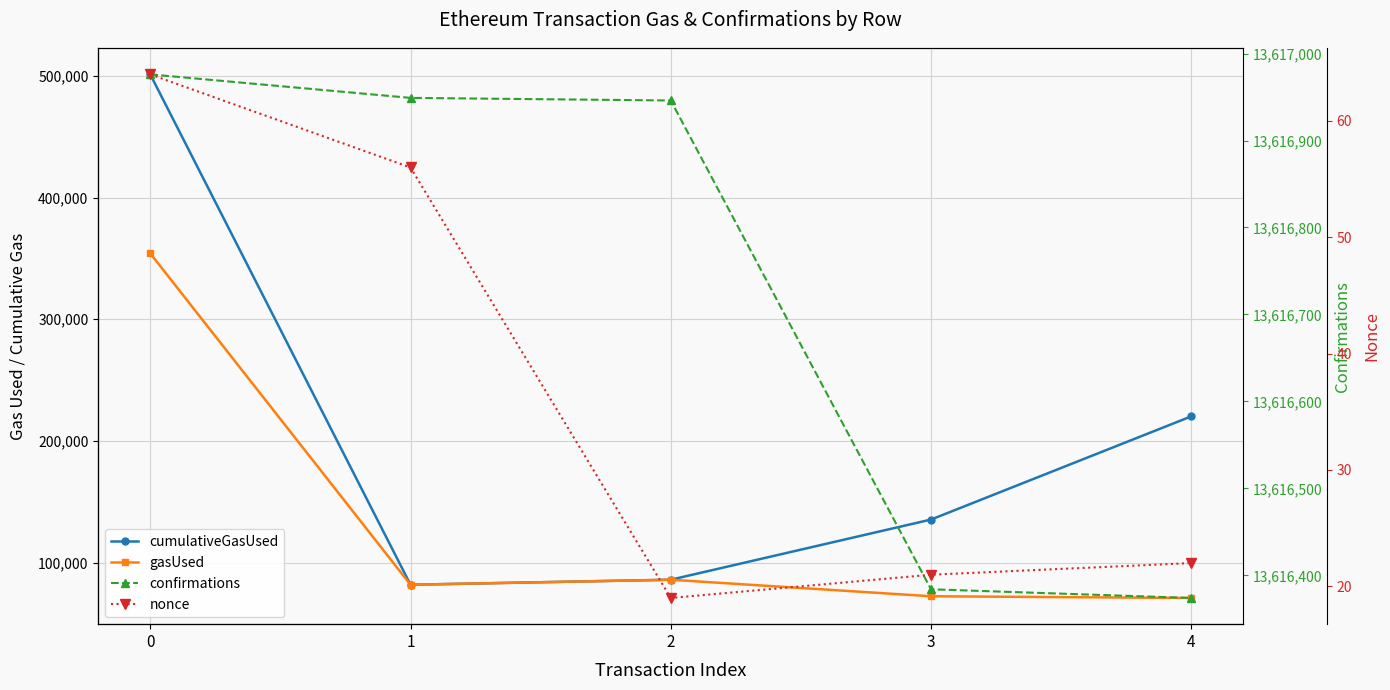

How many lines are shown in the chart?

4